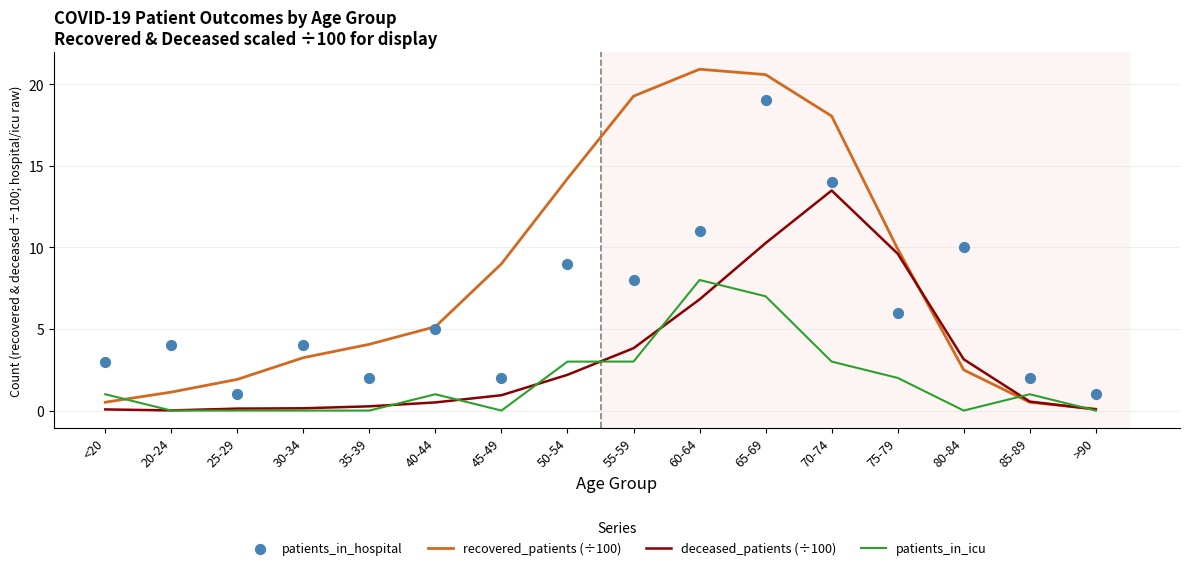

Is the value of deceased_patients (÷100) at 65-69 greater than the value of patients_in_icu at 35-39?

Yes